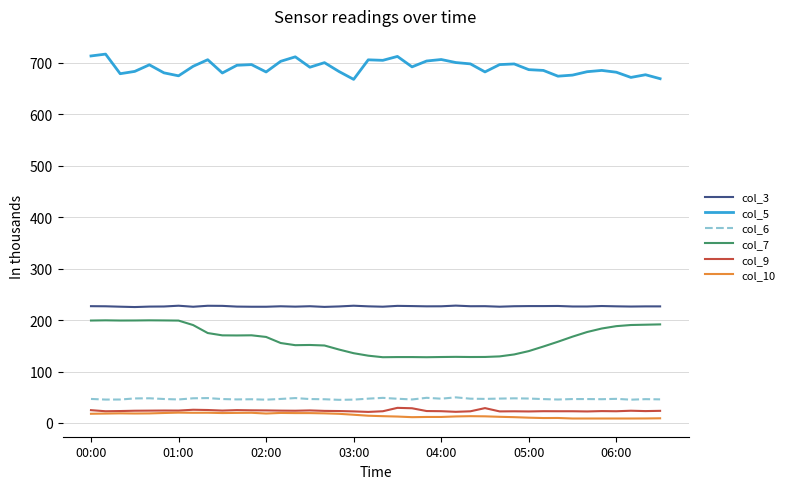

Which series has the largest total across all categories?

col_5